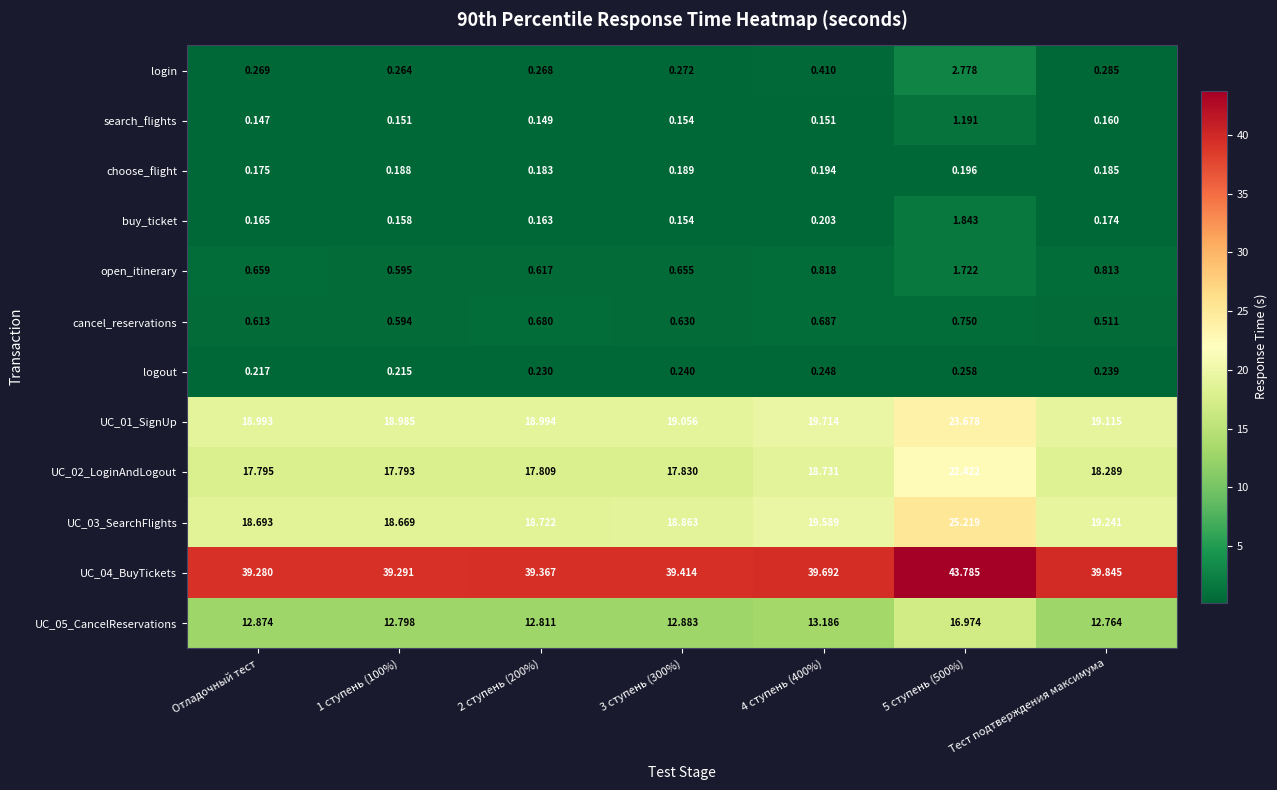

At which label does UC_04_BuyTickets reach its minimum?

Отладочный тест